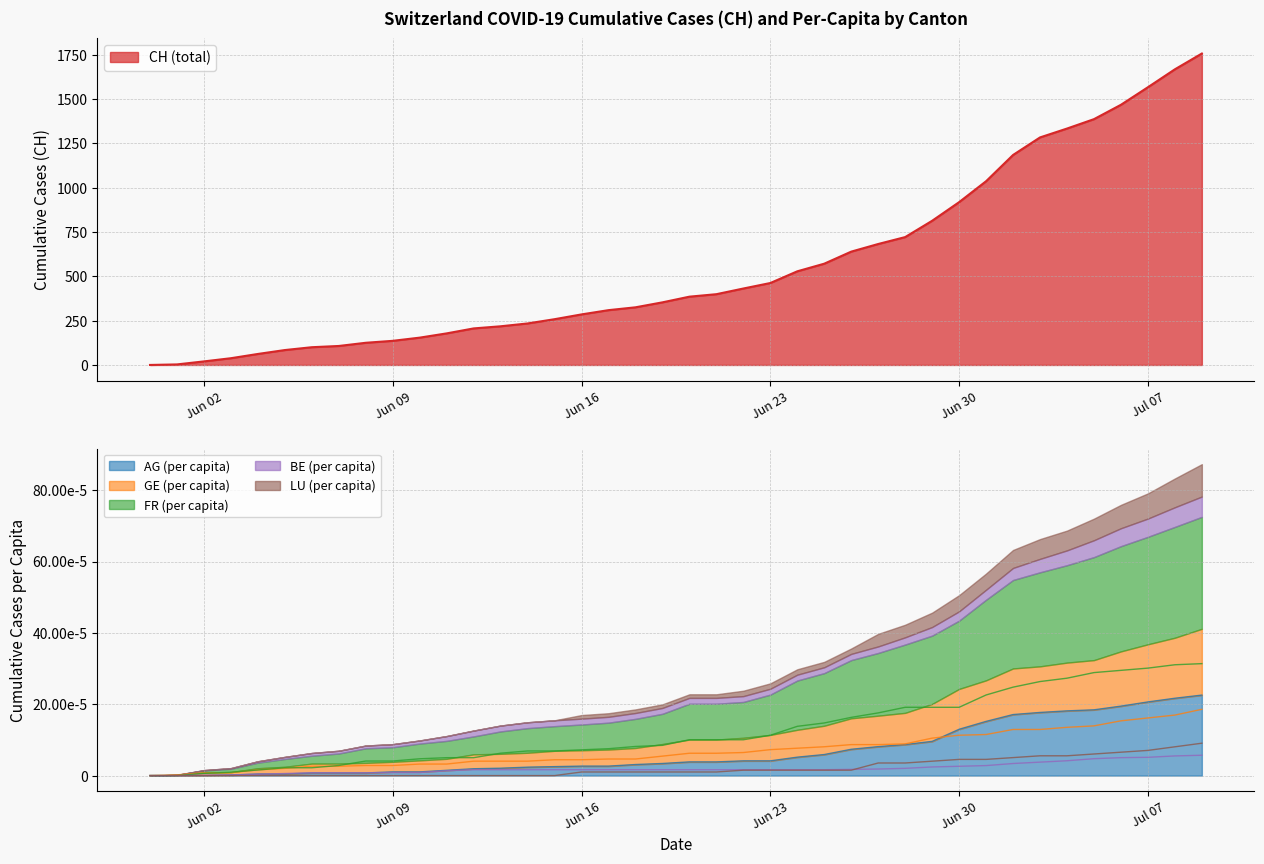

What is the maximum value for CH (total)?

1756